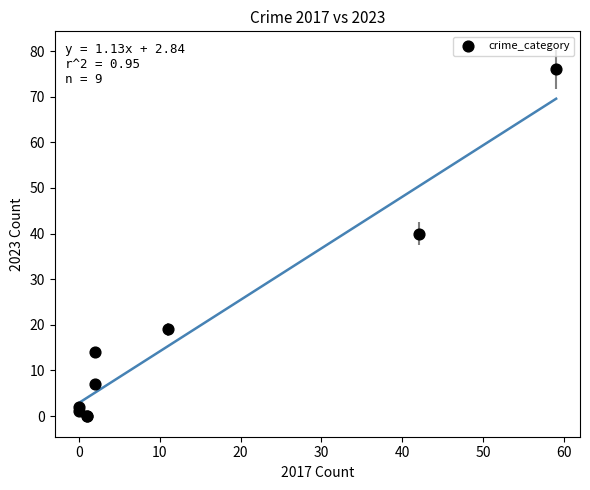

What Y value in the scatter plot is closest to 38?

40